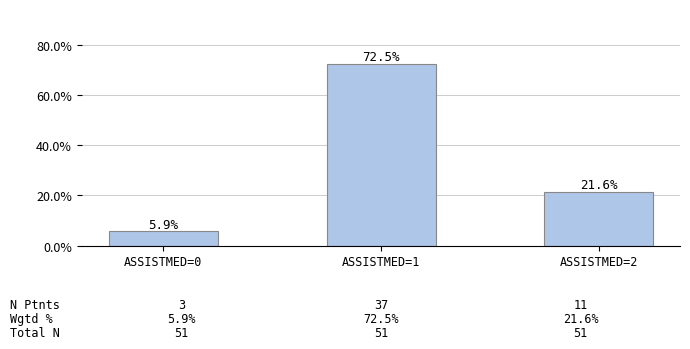

The value at ASSISTMED=2 is 21.6. True or false?

True